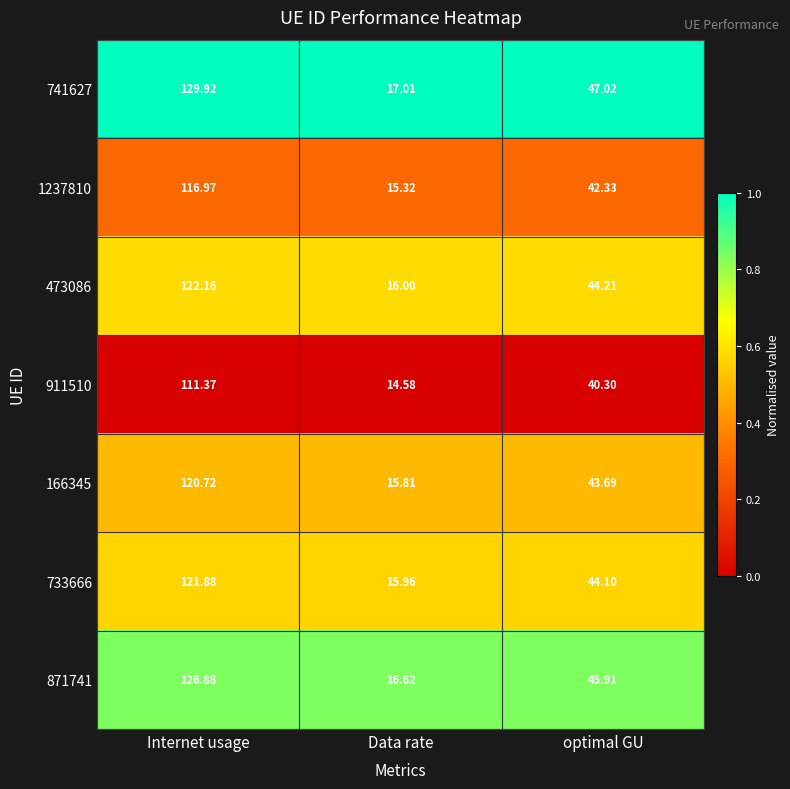

Which series has the largest total across all categories?

741627